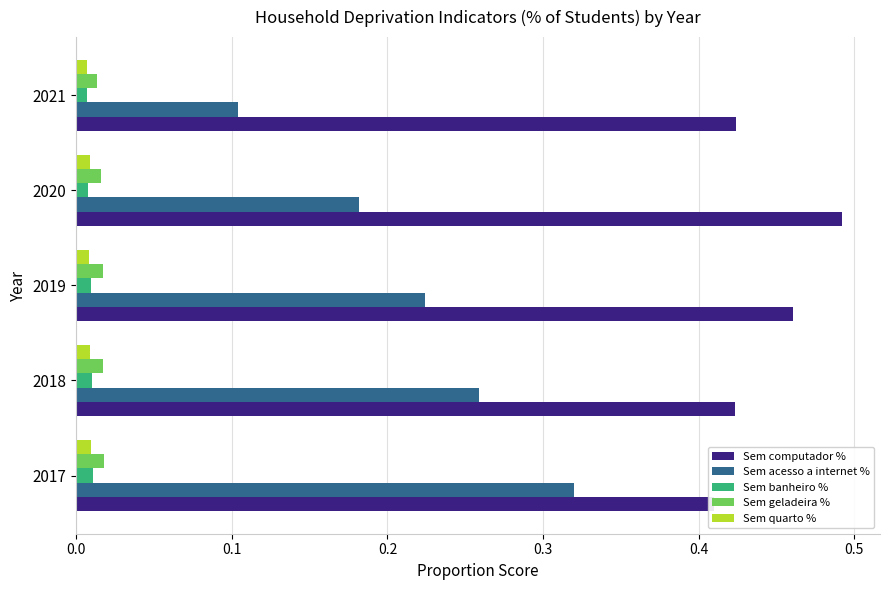

Which series has the largest total across all categories?

Sem computador %